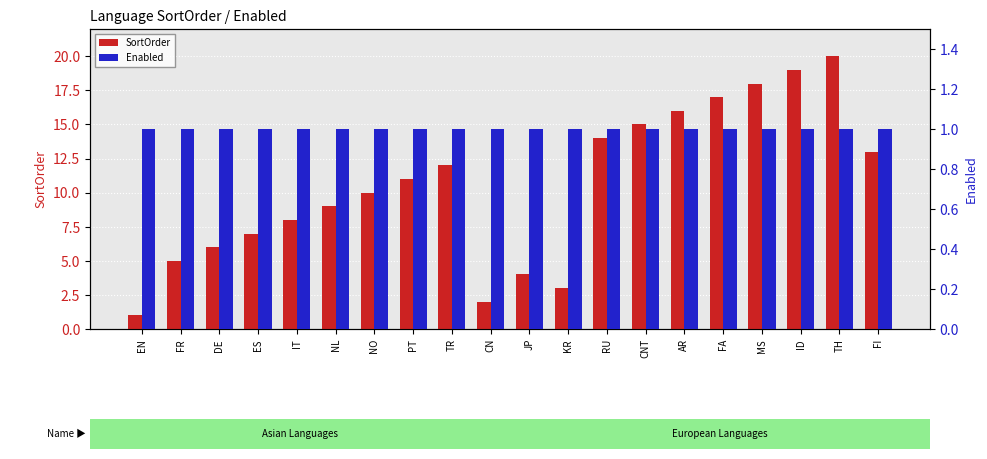

What is the label of the 14th bar from the left?

CNT